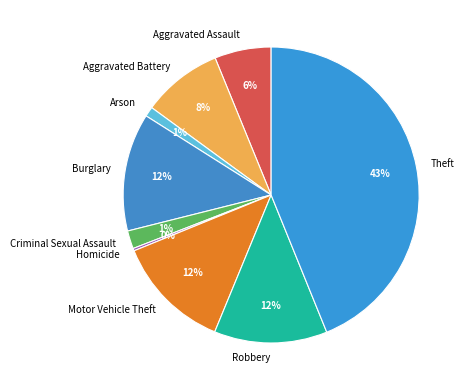

Is it true that Aggravated Battery is 18% of the pie?

False